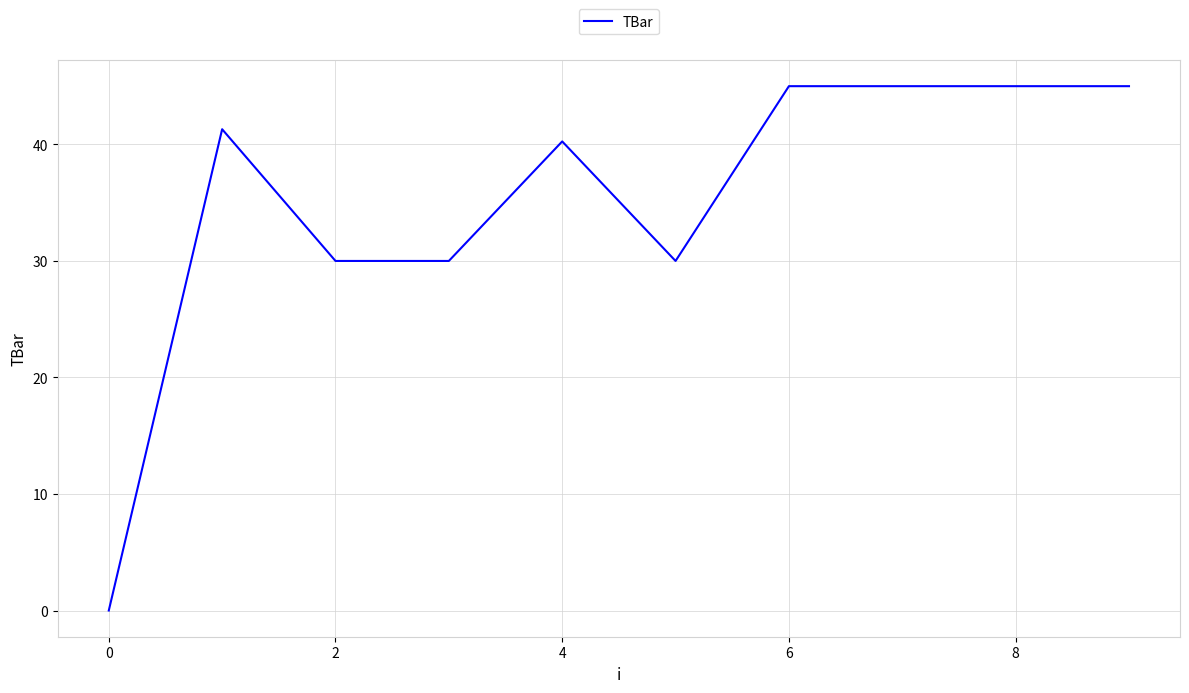

What is the greatest value displayed?

45.0